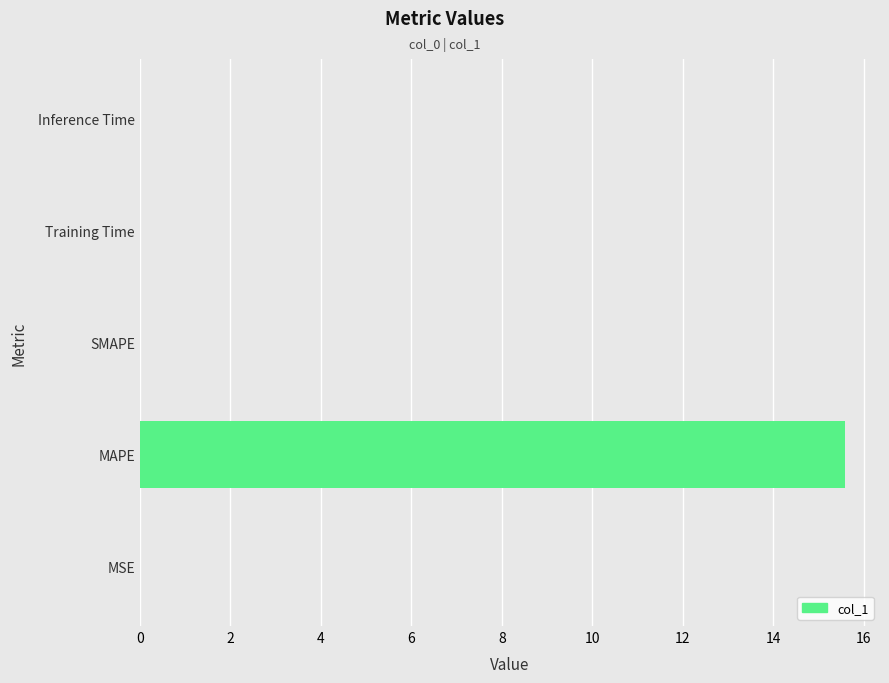

The chart shows a value of 5.0 at SMAPE. True or false?

False